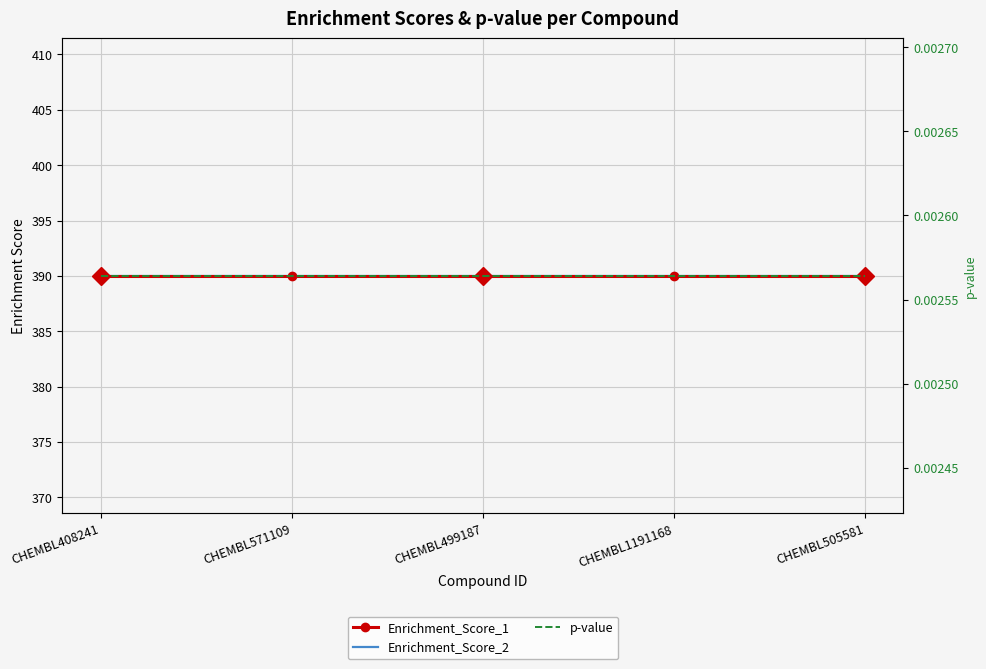

How many lines are shown in the chart?

3